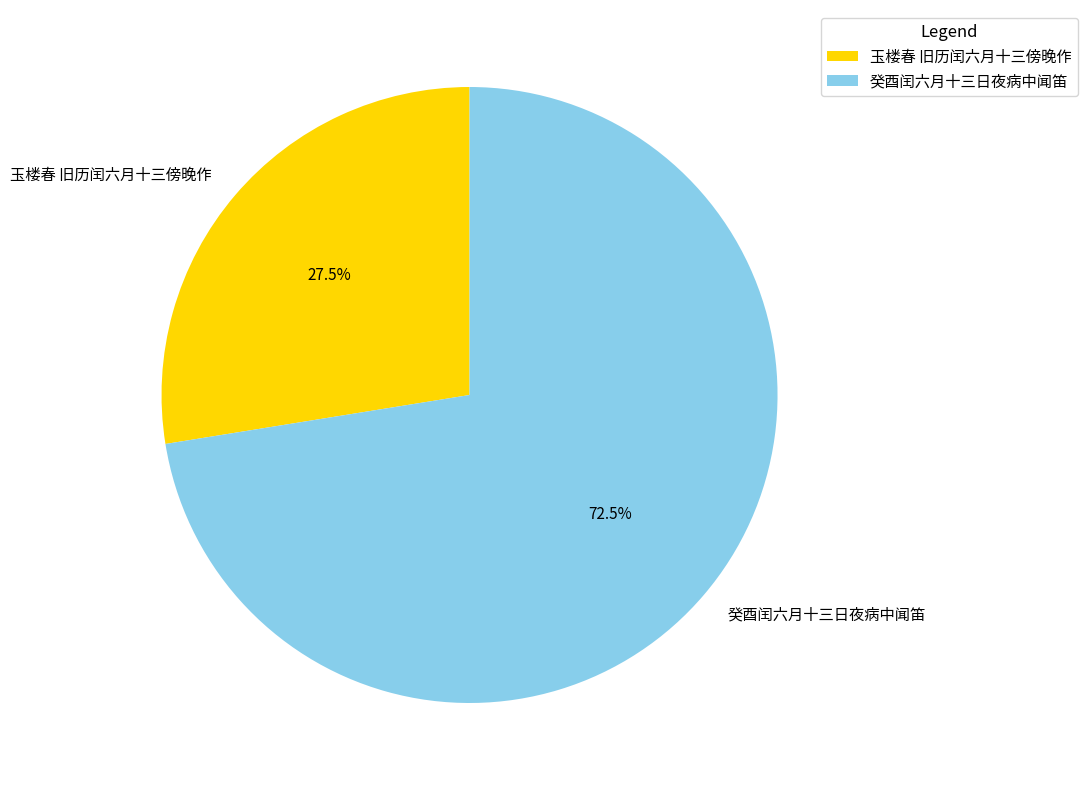

Which has a higher value, 癸酉闰六月十三日夜病中闻笛 or 玉楼春 旧历闰六月十三傍晚作?

癸酉闰六月十三日夜病中闻笛